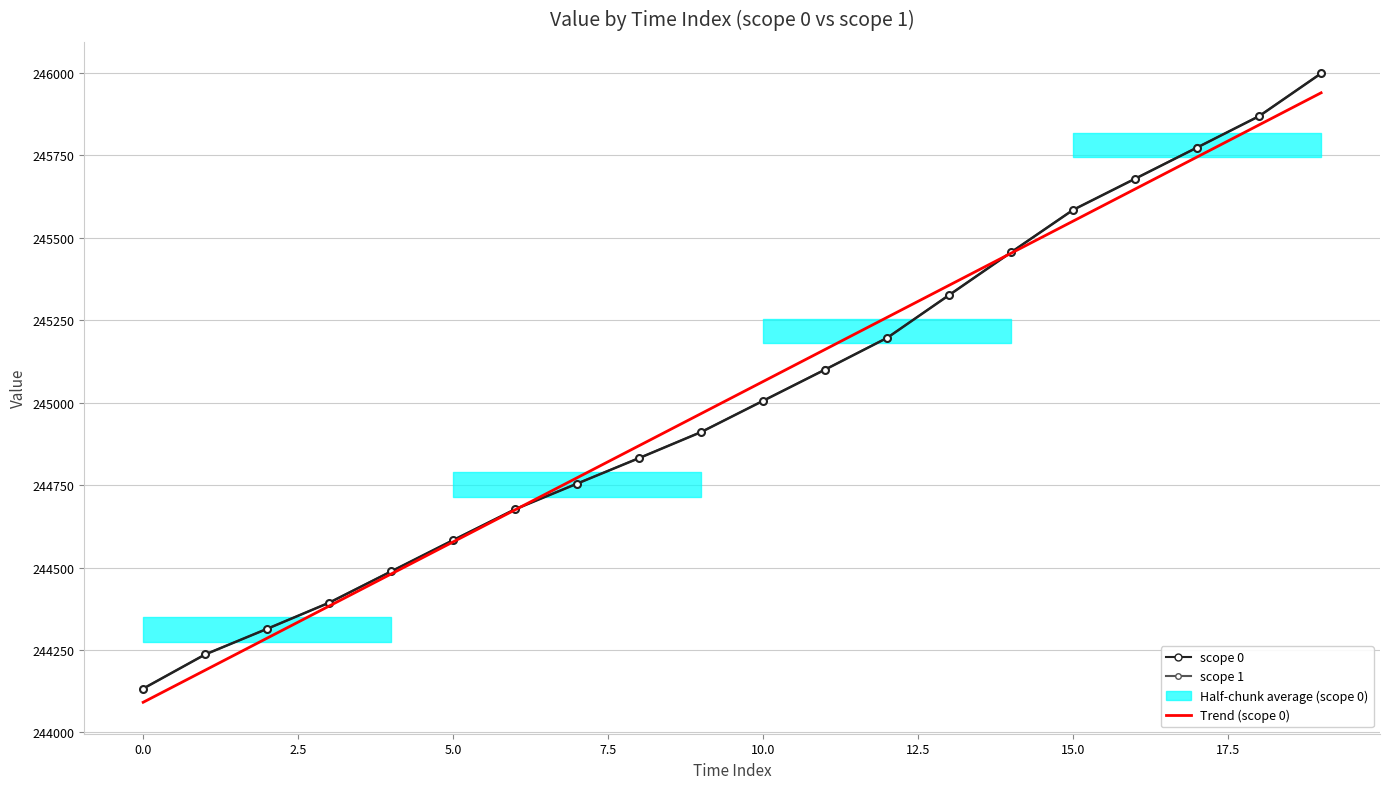

Is the value of Trend (scope 0) at 16 greater than the value of scope 0 at 5.0?

Yes